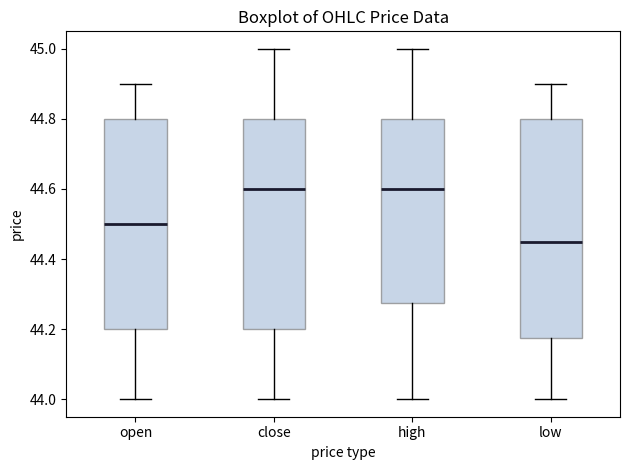

Reading left to right, read every box against the y-axis: the position of its median line, the range the box covers, and the ends of its whiskers. The values are not printed on the chart, so give them approximately, as read against the axis.

open: median 44.50, box 44.20 to 44.80, whiskers 44.00 to 44.90
close: median 44.60, box 44.20 to 44.80, whiskers 44.00 to 45.00
high: median 44.60, box 44.28 to 44.80, whiskers 44.00 to 45.00
low: median 44.46, box 44.18 to 44.80, whiskers 44.00 to 44.90